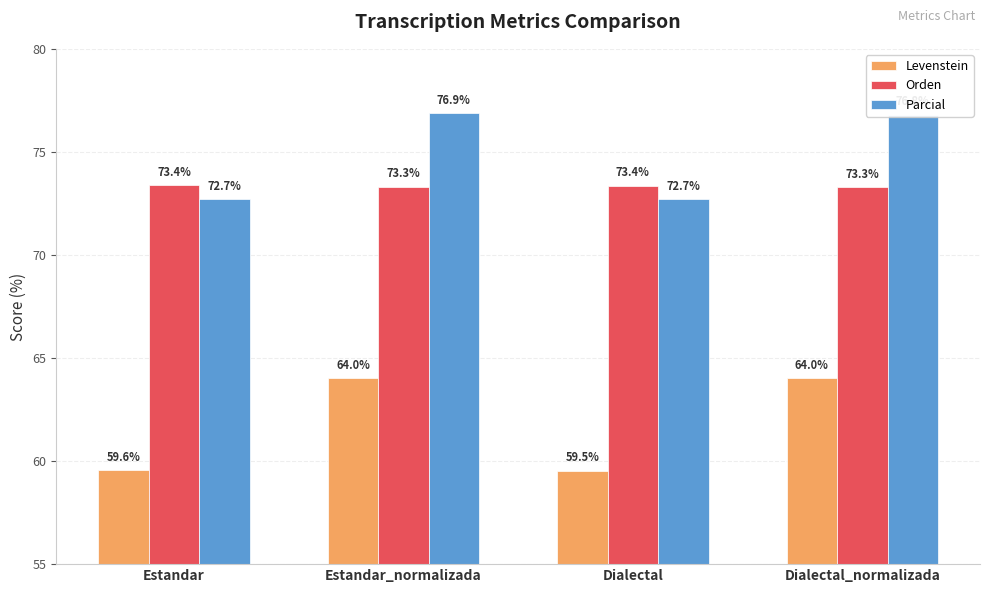

What is the difference between the second highest and minimum values in the Levenstein series?

4.5